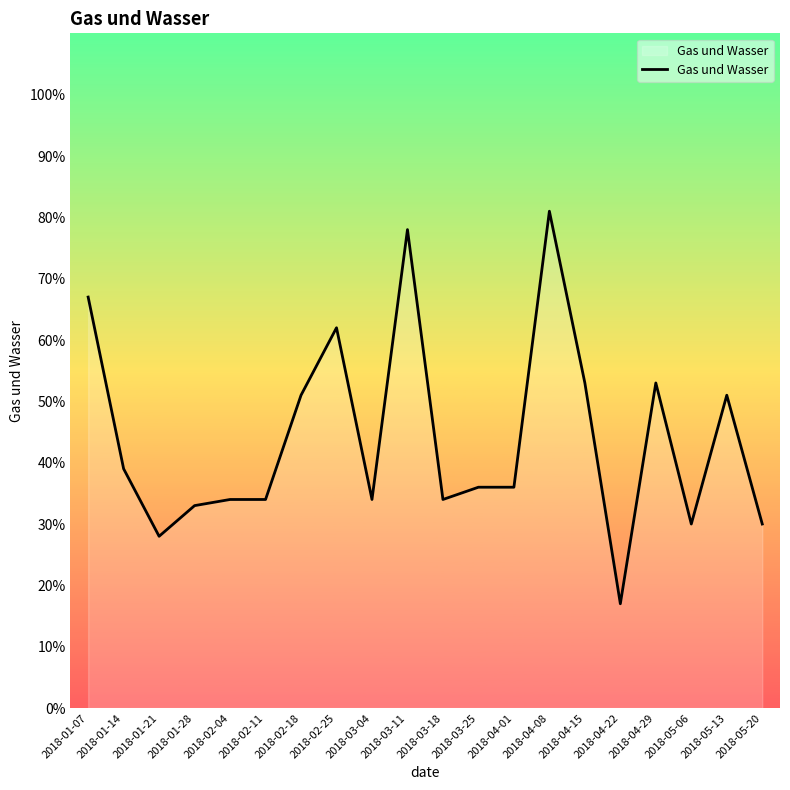

What is the sum of the values at 2018-04-22 and 2018-02-18?

68